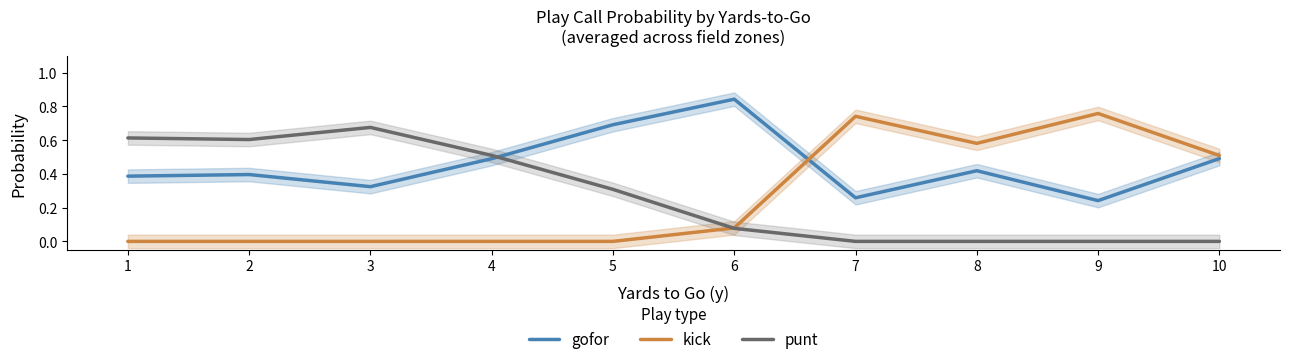

What is the difference between the maximum and minimum values in the punt series?

0.7